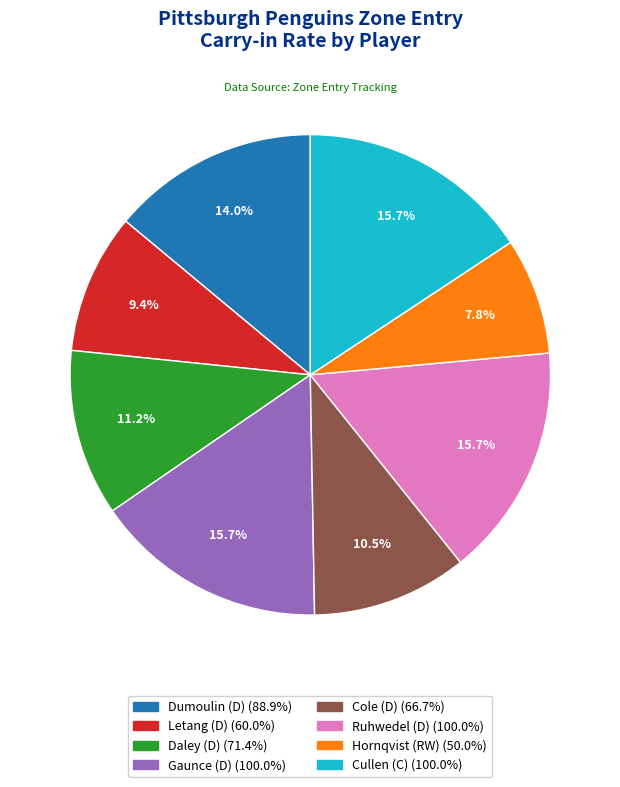

Count the number of slices in the pie.

8